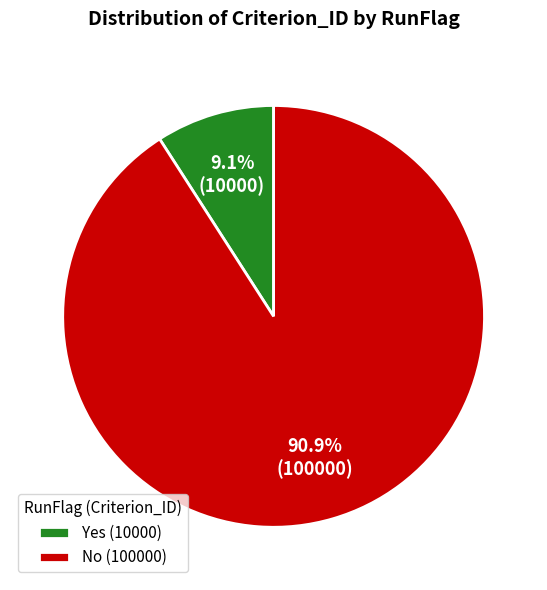

Which slice is the largest?

No (100000)